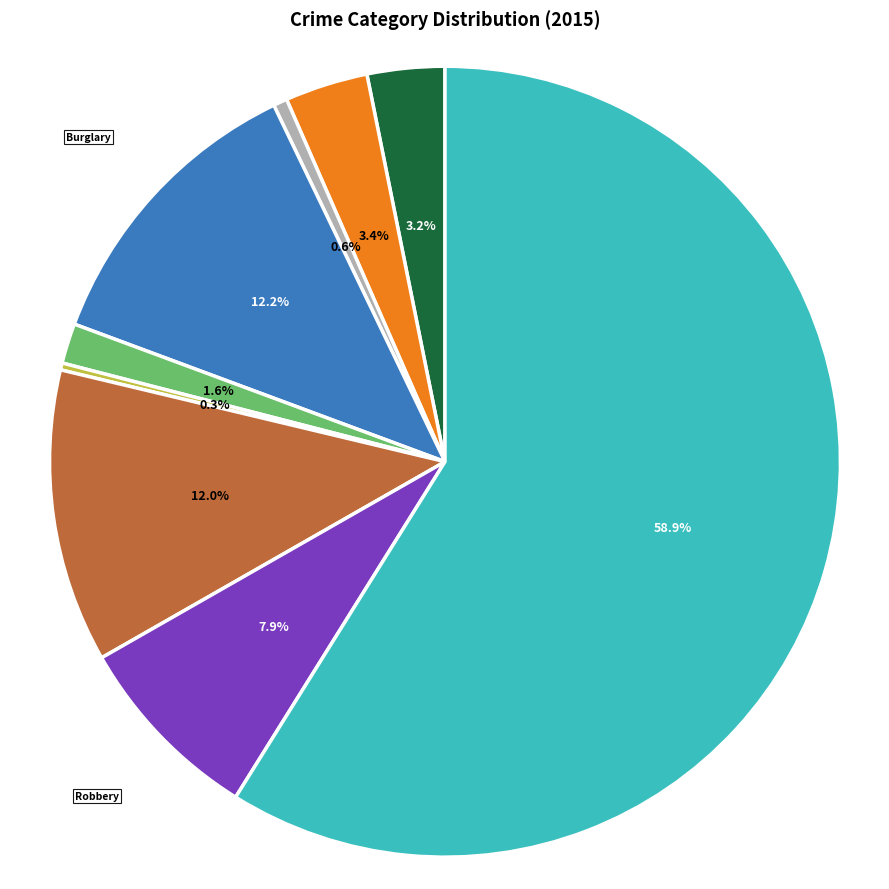

True or false: Robbery accounts for 1% of the total.

False